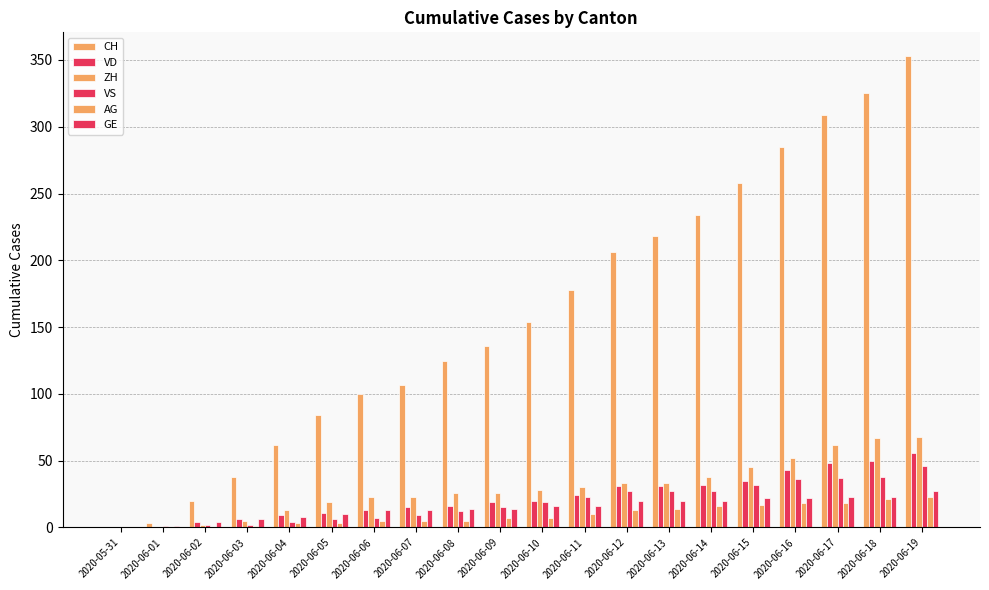

What is the total value across all series at 2020-06-13?

343